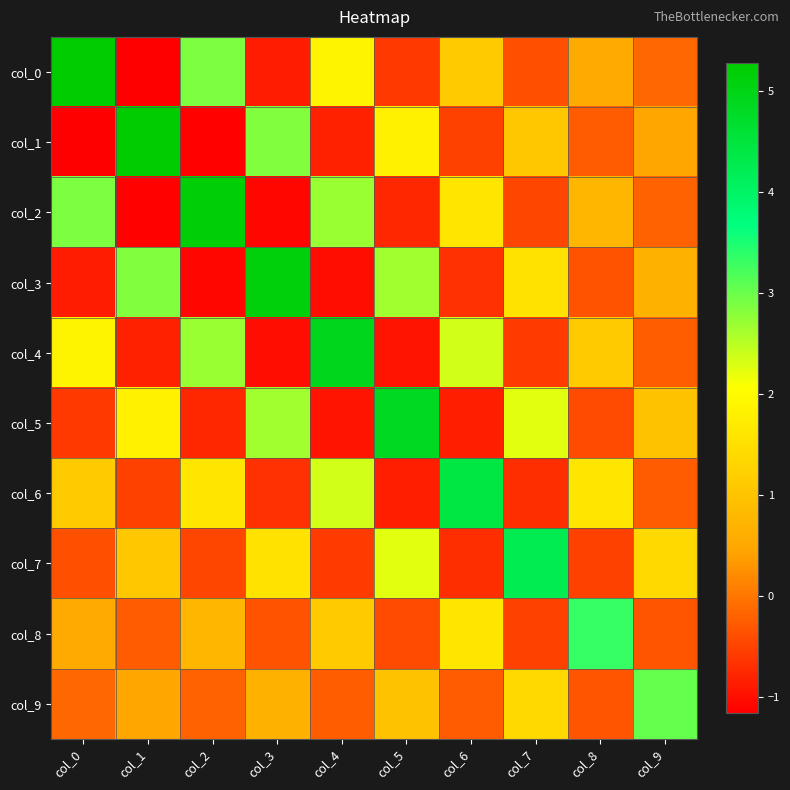

At which category is the sum across all series the highest?

col_2